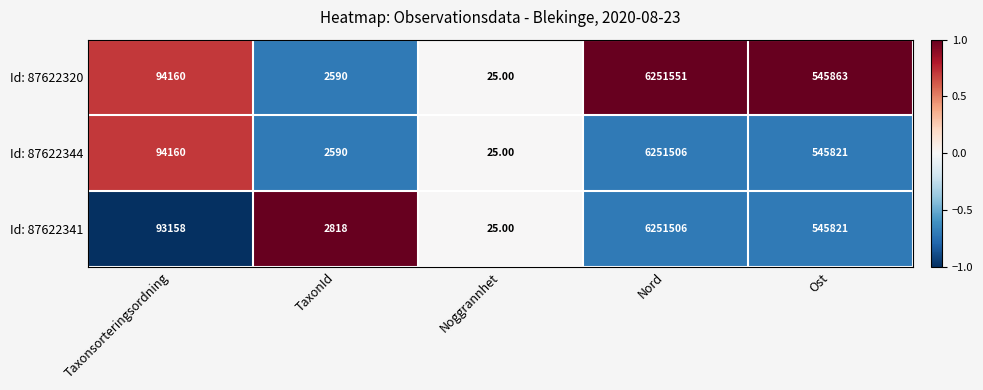

How many values in the Id: 87622341 series are below 93158?

2